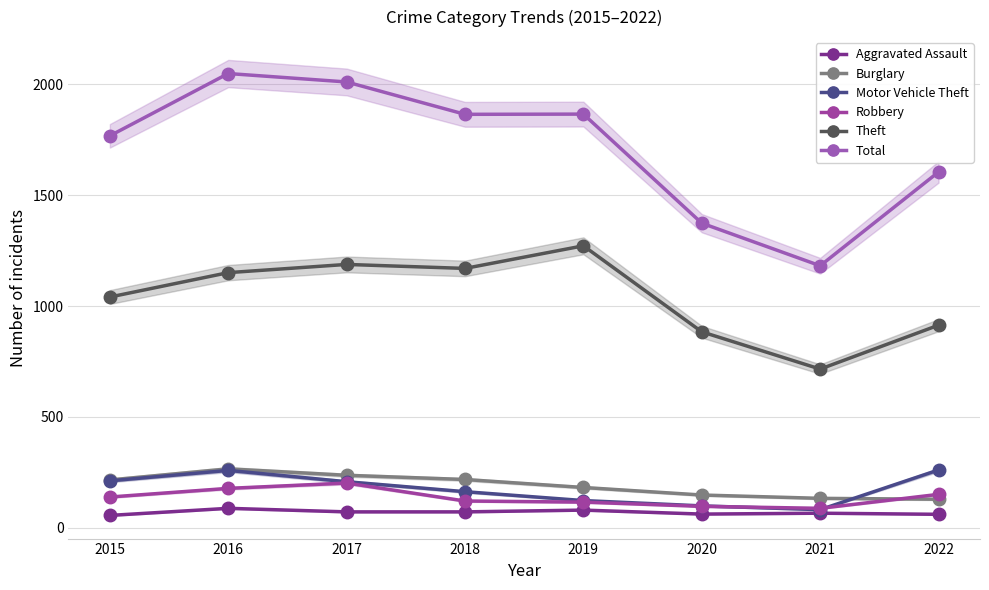

At which label is Robbery closest to 145?

2015